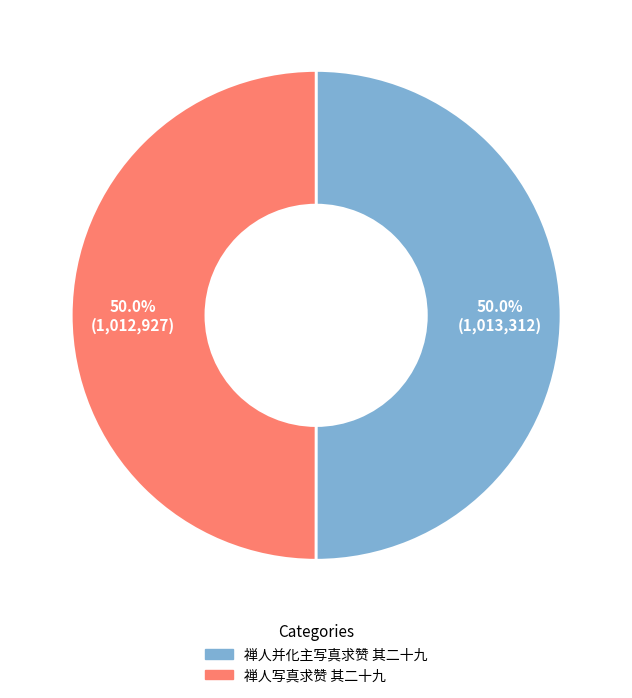

How many slices are in this pie chart?

2